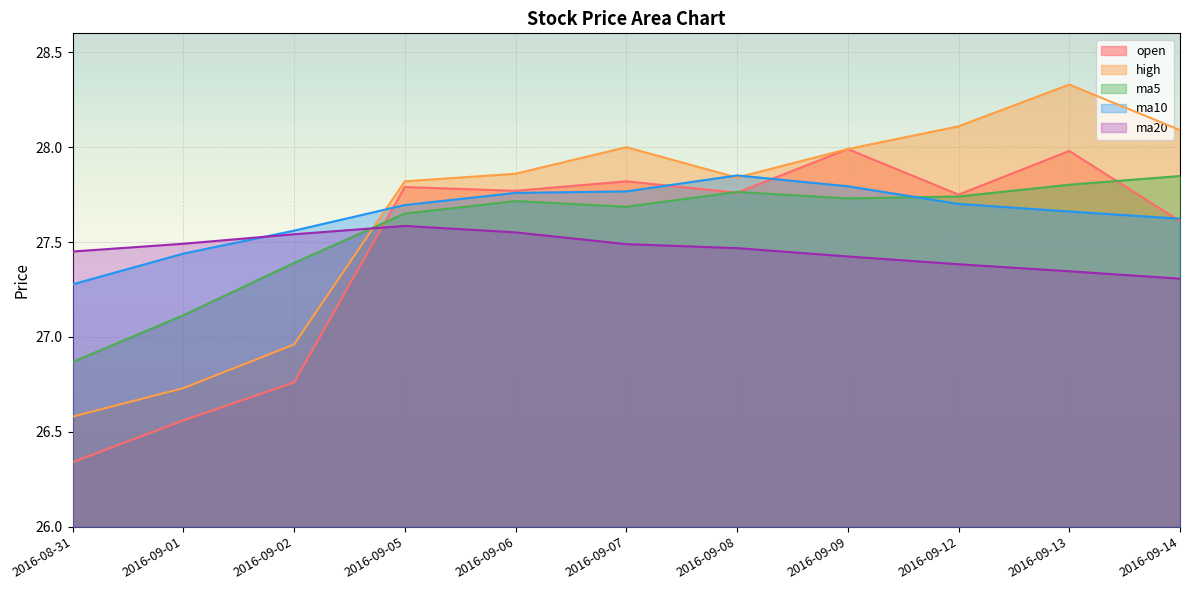

Rank the categories by ma10 value from highest to lowest.

2016-09-08, 2016-09-09, 2016-09-07, 2016-09-06, 2016-09-12, 2016-09-05, 2016-09-13, 2016-09-14, 2016-09-02, 2016-09-01, 2016-08-31